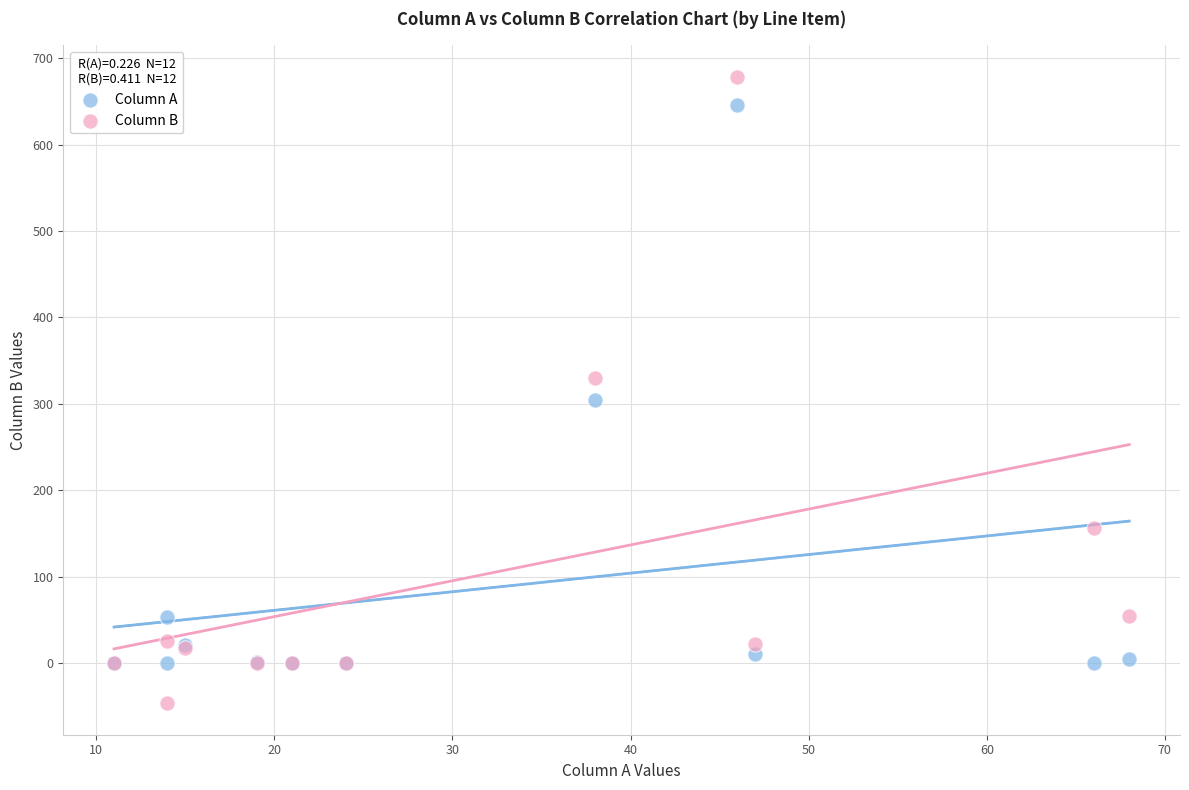

What are all the series names shown in the legend?

Column A, Column B